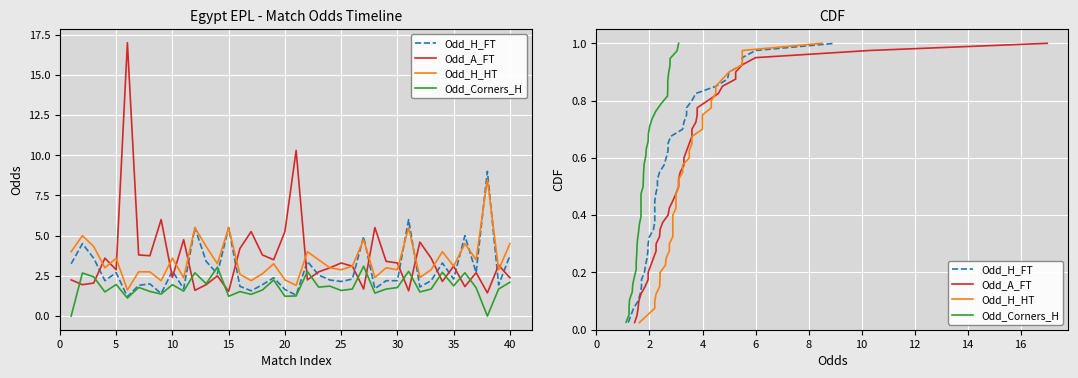

What are all the series names shown in the legend?

Odd_H_FT, Odd_A_FT, Odd_H_HT, Odd_Corners_H